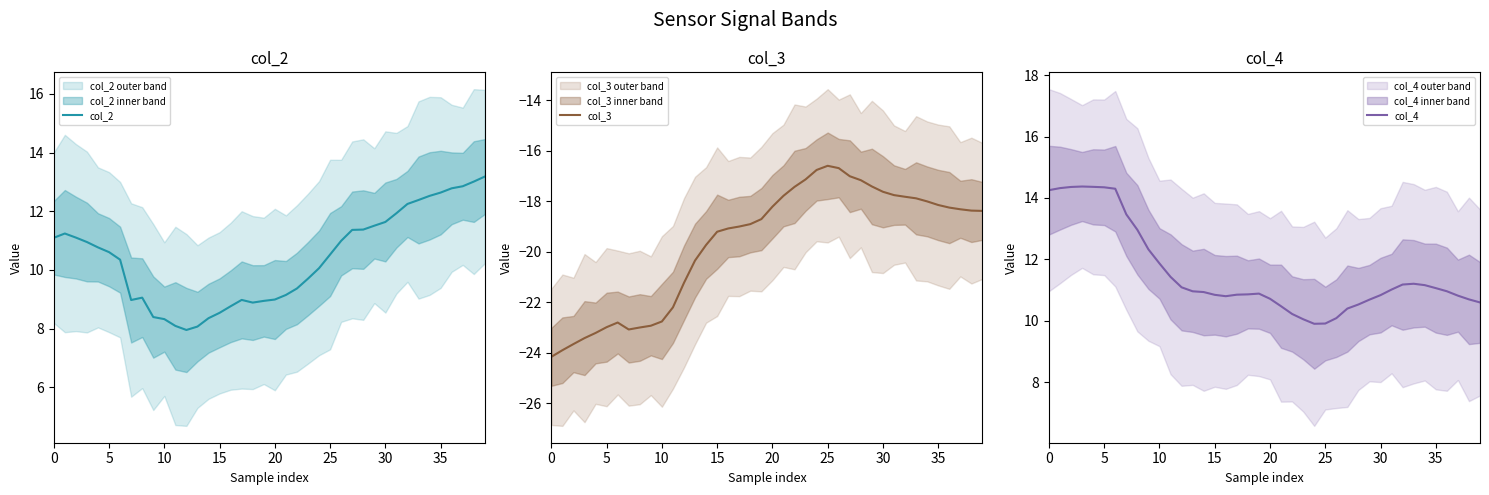

Reading right to left, what are all the values shown in this chart?

col_2: 13.2	13.0	12.9	12.8	12.6	12.5	12.4	12.2	11.9	11.6	11.5	11.4	11.4	11.0	10.5	10.1	9.7	9.4	9.1	9.0	8.9	8.9	9.0	8.8	8.5	8.4	8.1	8.0	8.1	8.3	8.4	9.1	9.0	10.4	10.6	10.8	11.0	11.1	11.2	11.1
col_3: -18.4	-18.4	-18.3	-18.2	-18.1	-18.0	-17.9	-17.8	-17.8	-17.6	-17.4	-17.2	-17.0	-16.7	-16.6	-16.8	-17.1	-17.4	-17.8	-18.2	-18.7	-18.9	-19.0	-19.1	-19.2	-19.7	-20.3	-21.2	-22.2	-22.8	-22.9	-23.0	-23.1	-22.8	-23.0	-23.2	-23.4	-23.6	-23.9	-24.2
col_4: 10.6	10.7	10.8	11.0	11.1	11.2	11.2	11.2	11.0	10.8	10.7	10.5	10.4	10.1	9.9	9.9	10.0	10.2	10.5	10.7	10.9	10.9	10.8	10.8	10.8	10.9	11.0	11.1	11.4	11.9	12.3	13.0	13.5	14.3	14.3	14.4	14.4	14.4	14.3	14.3